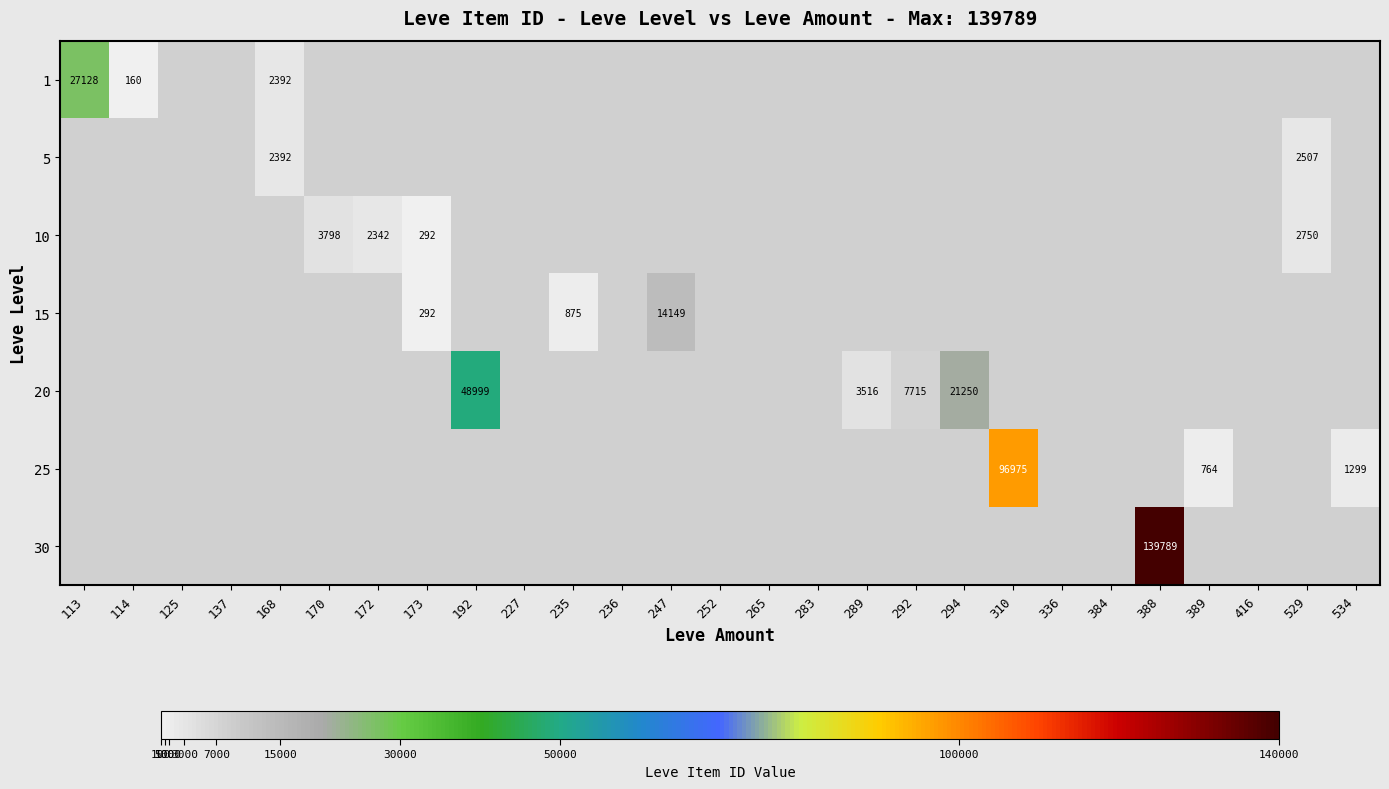

Is it true that 1 equals 160 at 114?

True